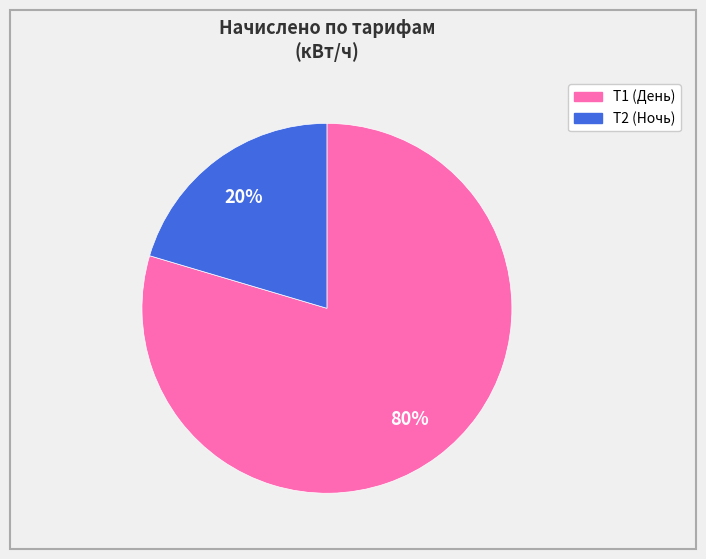

How many slices are in this pie chart?

2